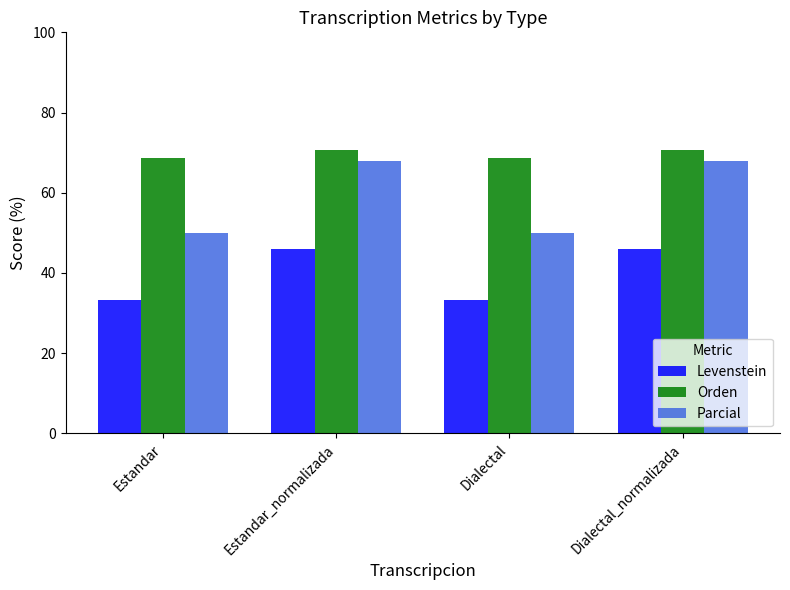

The Levenstein series shows 19.8 at Estandar_normalizada. True or false?

False